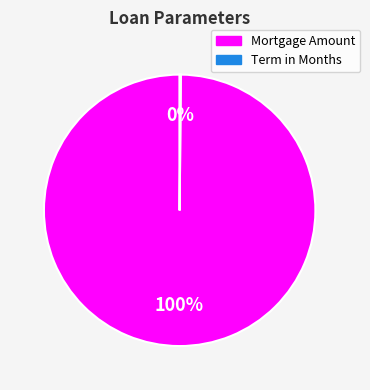

Does any single category account for the majority?

Yes